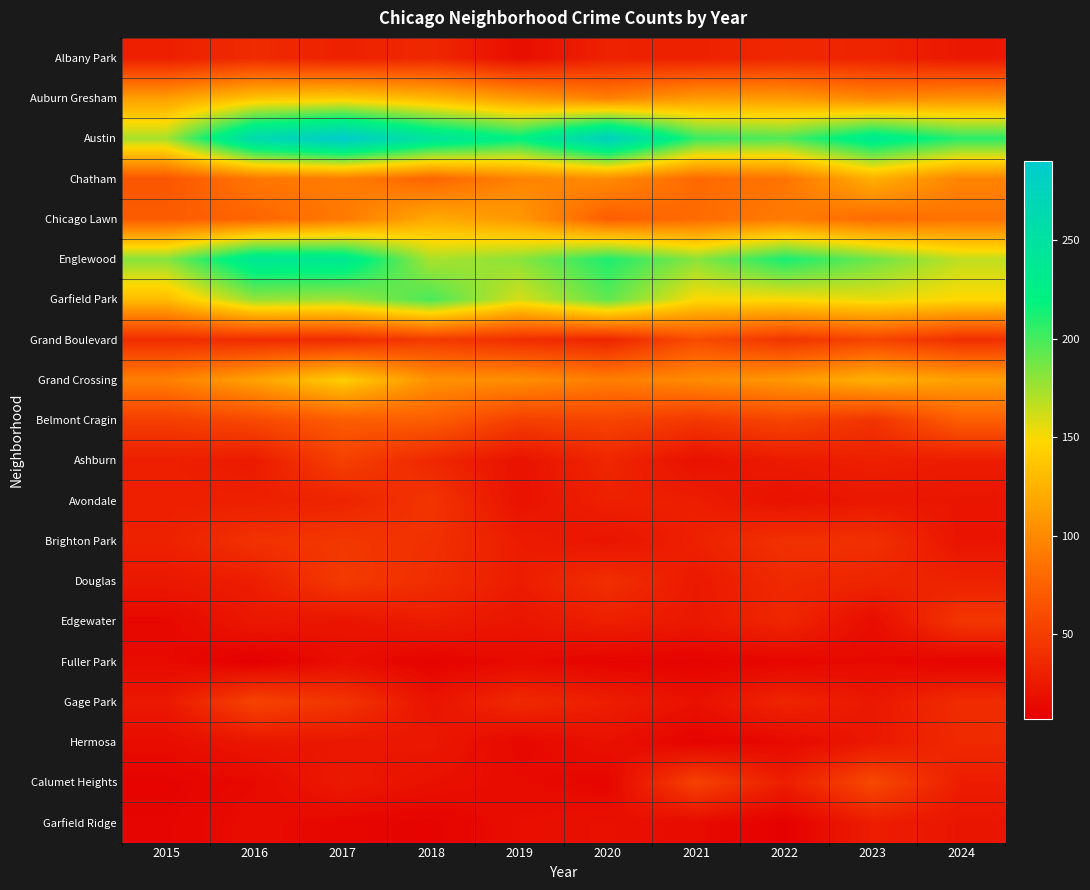

At how many categories does at least one series exceed 94?

10